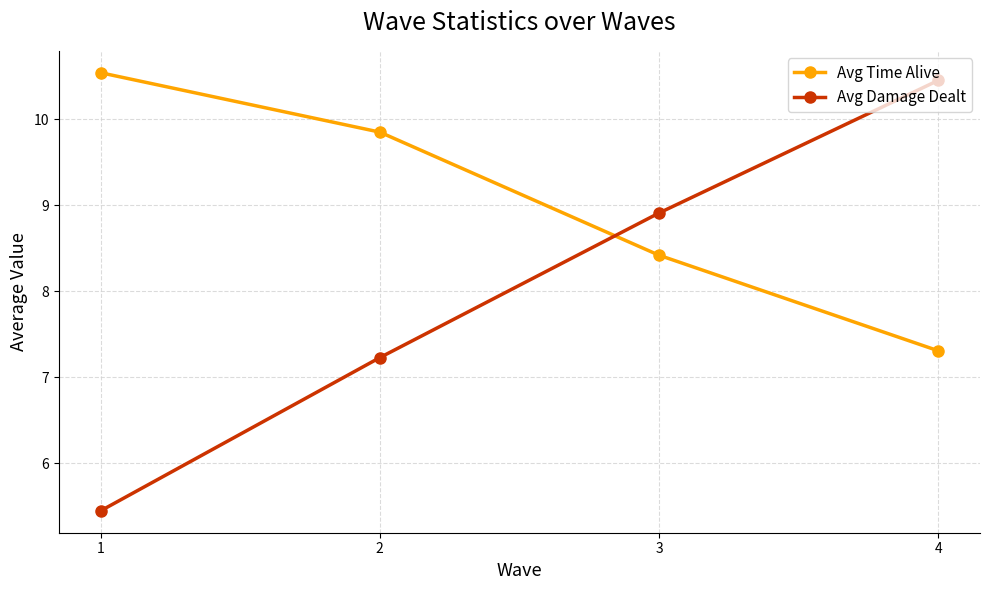

What is the value of the Avg Damage Dealt point at the 2nd from the left?

7.2